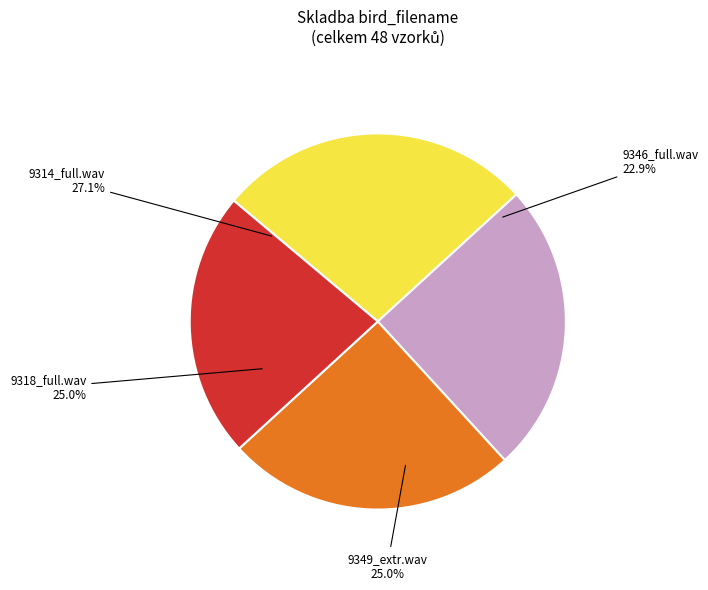

Which category has the biggest portion of the pie?

MNHN-SO-2016-9314_full.wav